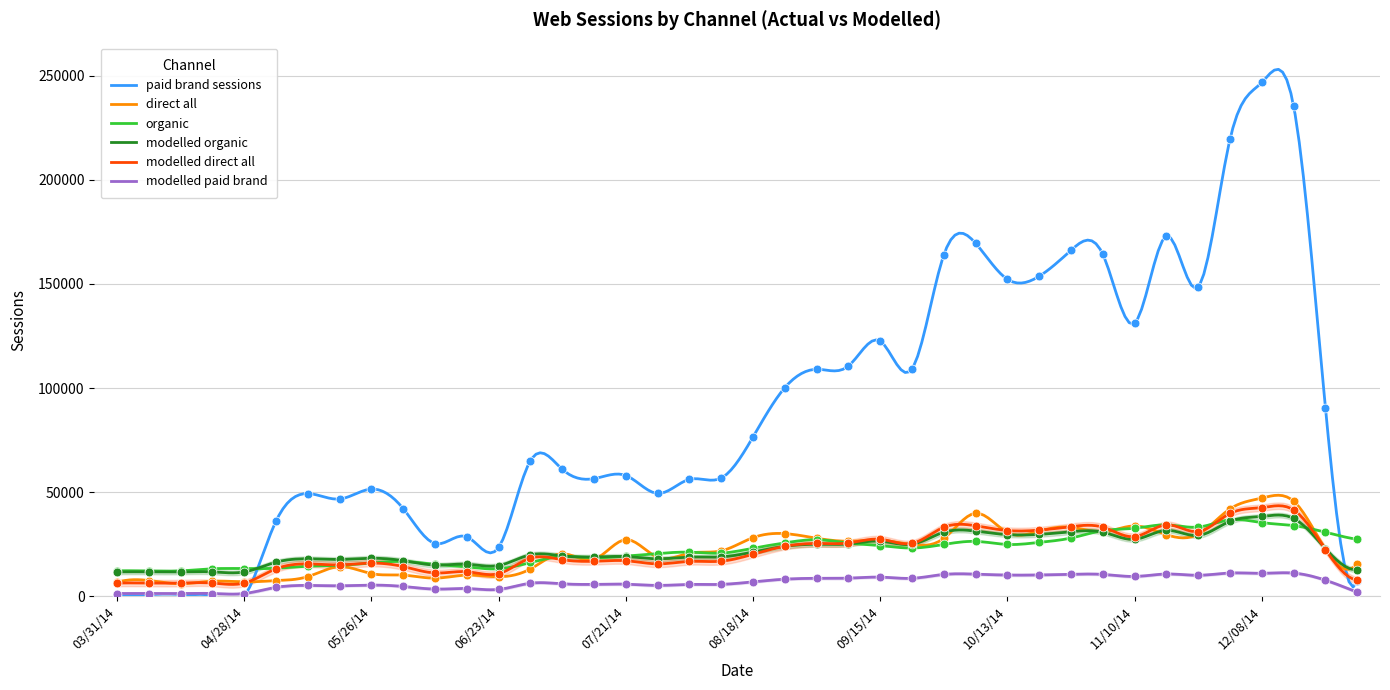

At how many categories does at least one series exceed 56339?

24